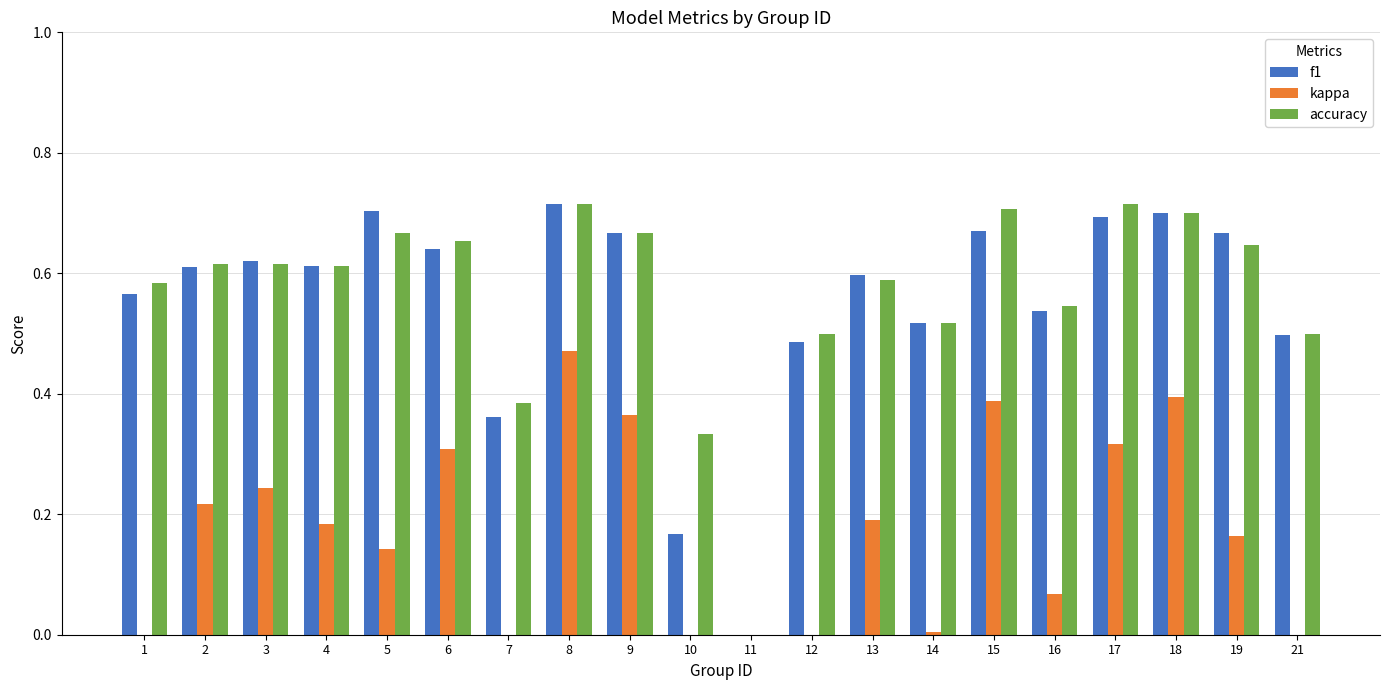

Which category has the lowest value across all series?

7